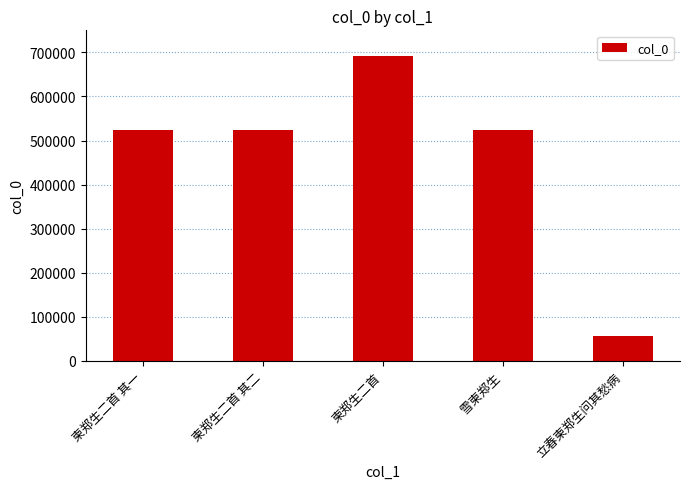

How many bars are there in total?

5